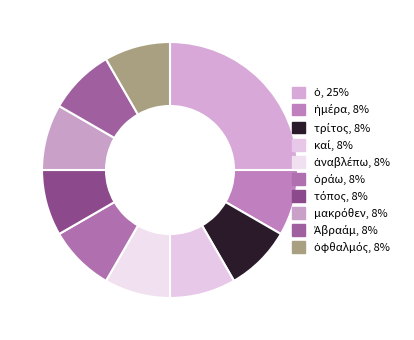

What is the largest slice in the pie chart?

ὁ